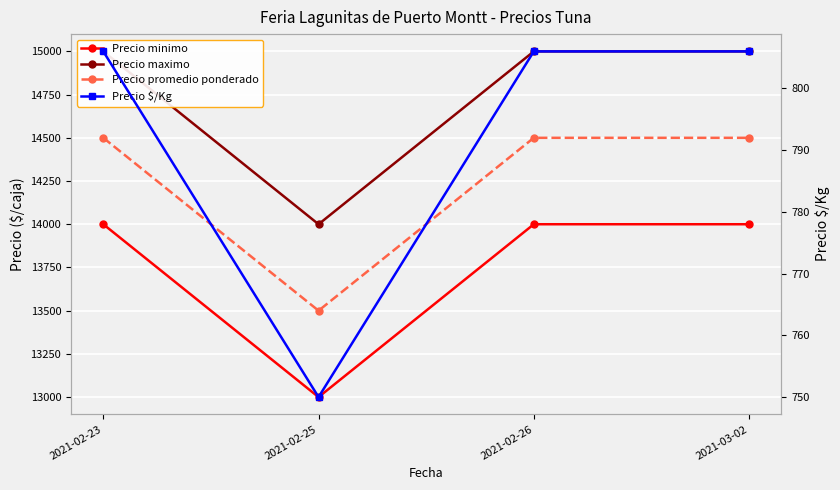

At which category is the sum across all series the highest?

2021-02-23